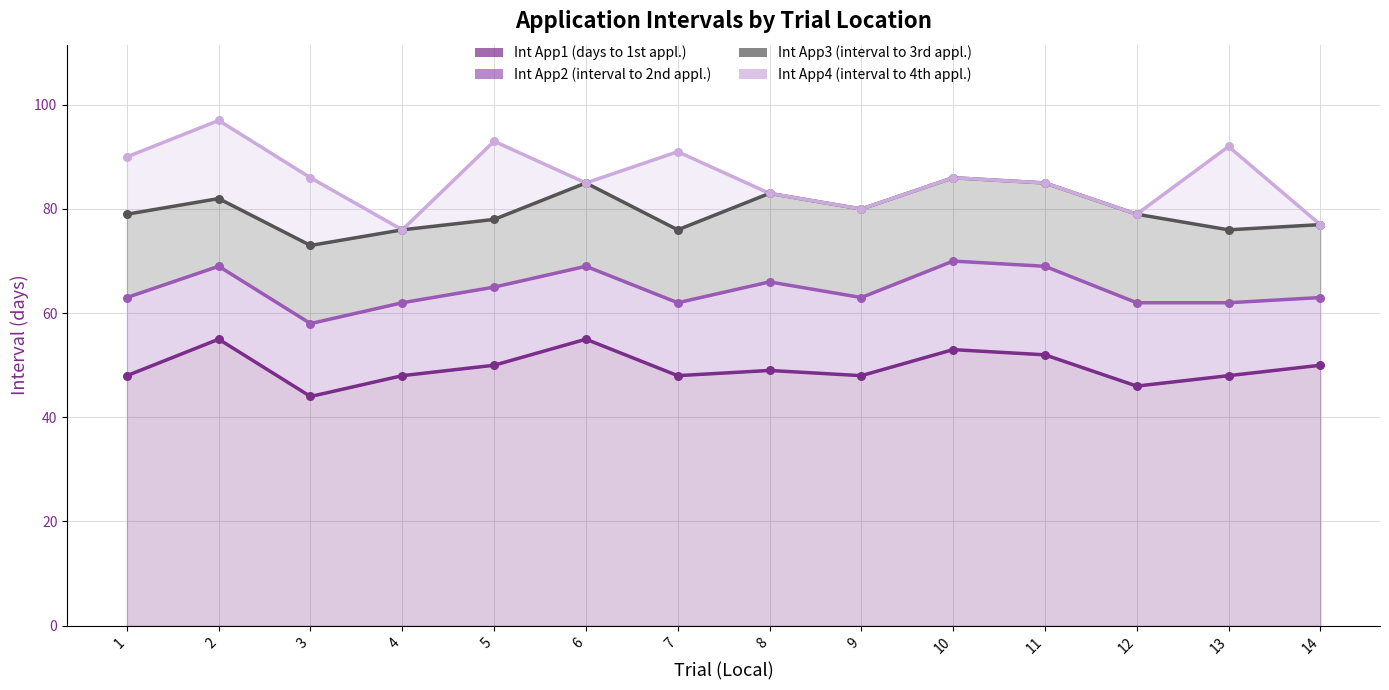

Which series contains the lowest Y value?

Int App1 (days to 1st appl.)